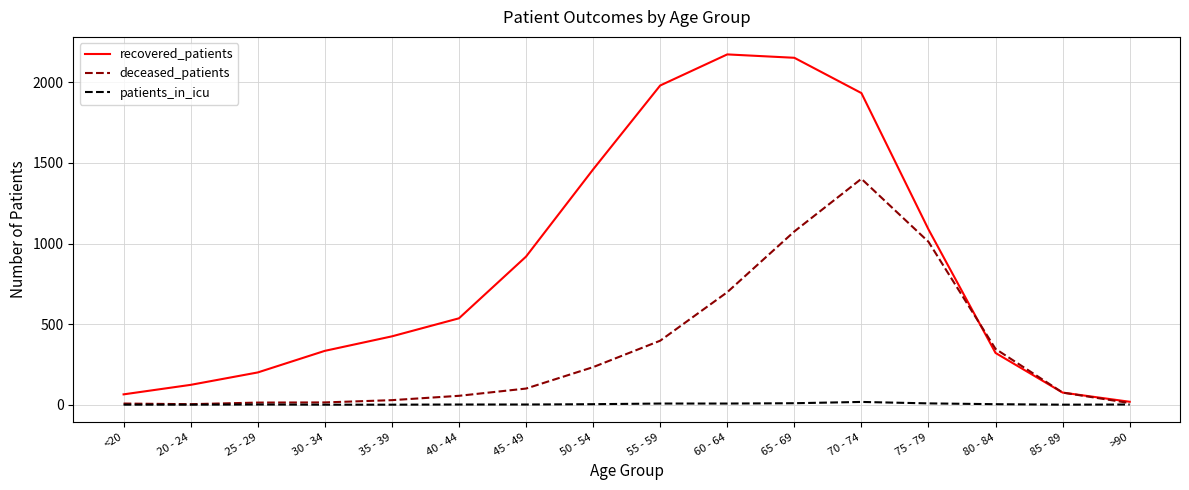

True or false: recovered_patients has more than 1 points higher than both neighbors.

False